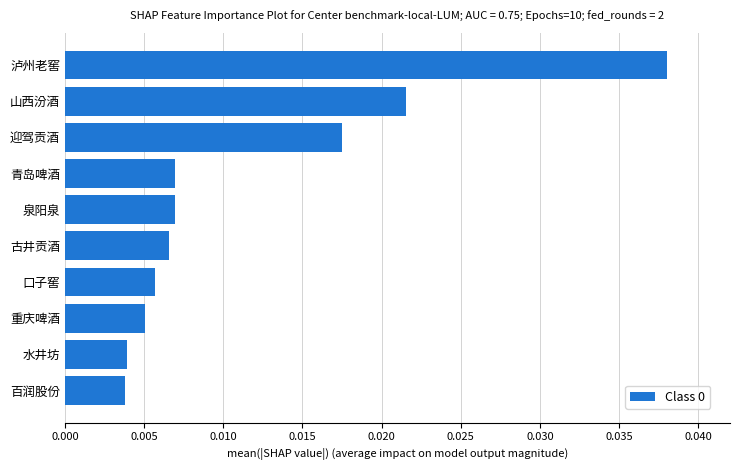

At which category does the chart reach its peak across all series?

泸州老窖